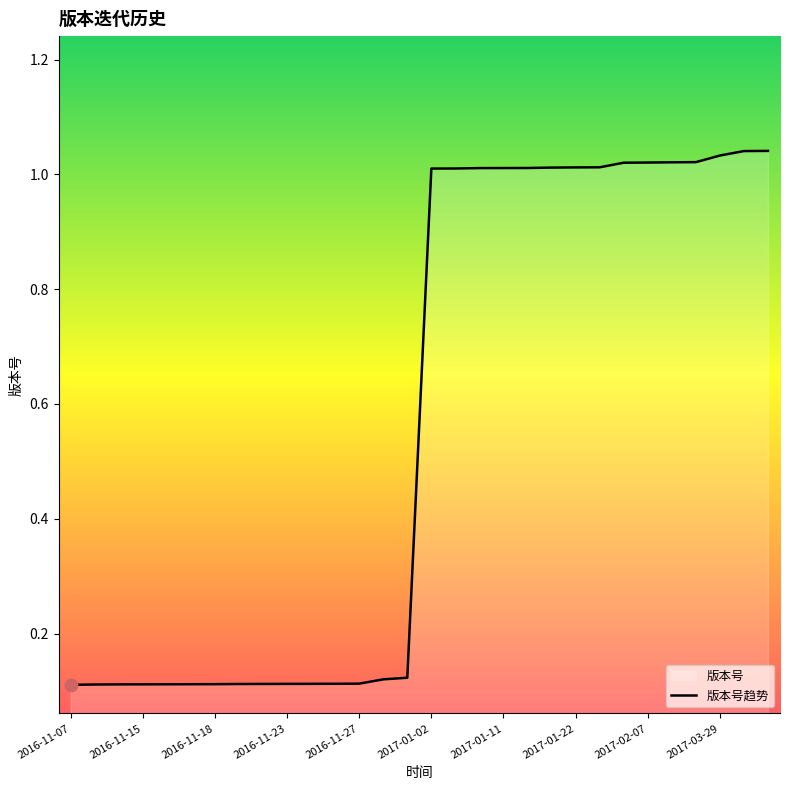

The chart shows a value of 0.1 at 2016-11-15. True or false?

True